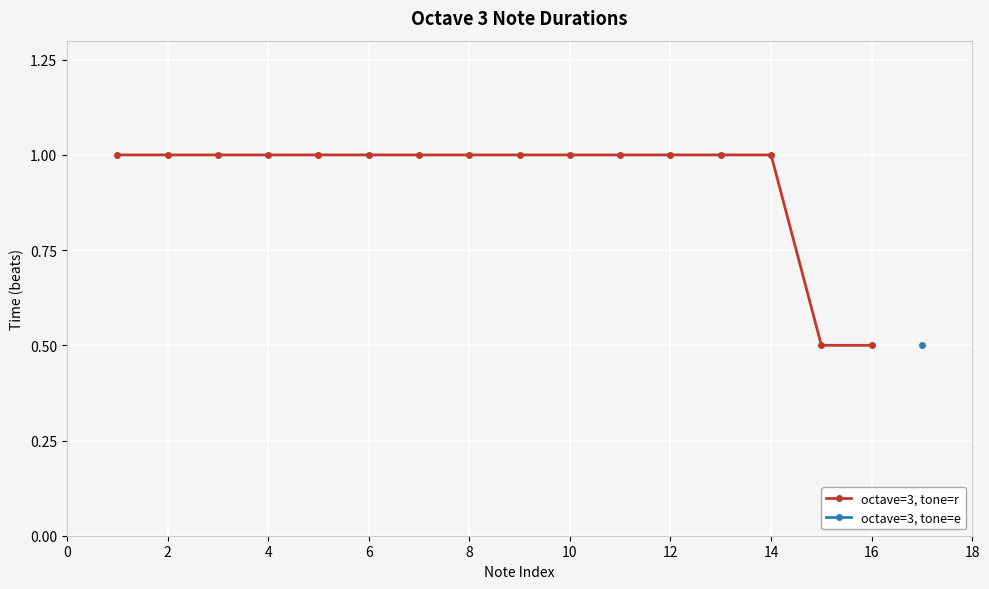

The octave=3, tone=r series shows 0.6 at 14. True or false?

False